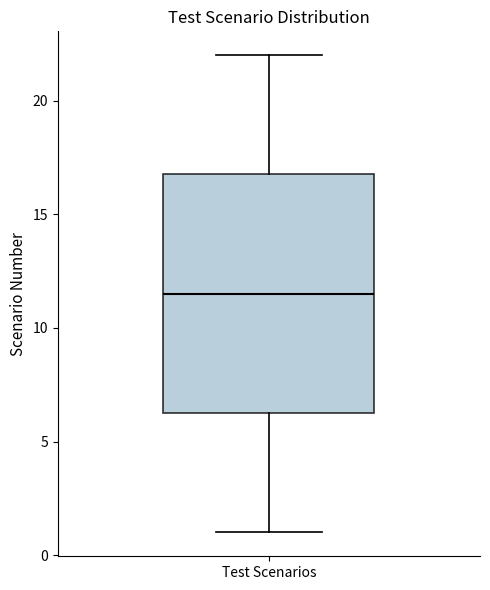

Read this box plot against the y-axis: the position of the median line, the range covered by the box, and the ends of both whiskers. The values are not printed on the chart, so give them approximately, as read against the axis.

median 11.5, box 6.5 to 17.0, whiskers 1.0 to 22.0